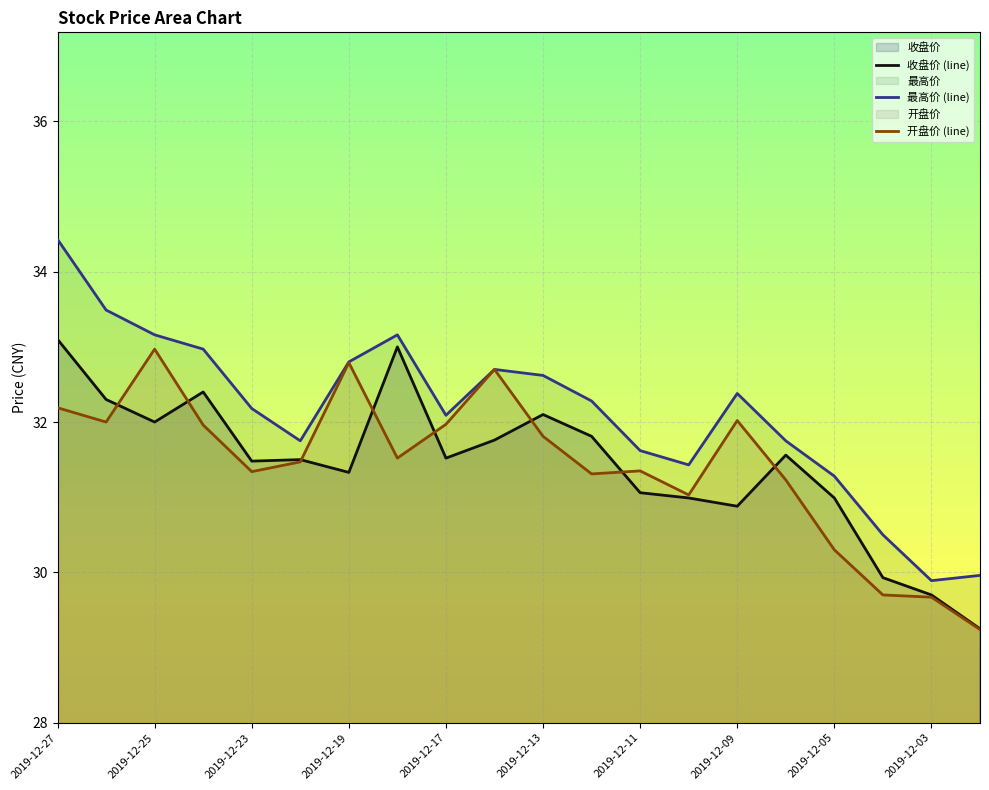

How many intersections are there between 收盘价 (line) and 开盘价 (line)?

8